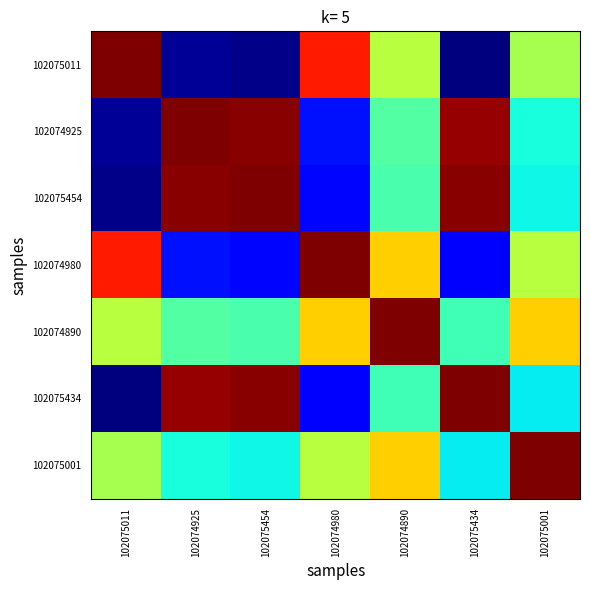

Reading left to right, what are all the values shown in this chart?

102075011: 102075011=8065	102074925=176	102075454=83	102074980=7095	102074890=4606	102075434=0	102075001=4457
102074925: 102075011=176	102074925=8065	102075454=7972	102074980=1146	102074890=3635	102075434=7889	102075001=3066
102075454: 102075011=83	102074925=7972	102075454=8065	102074980=1053	102074890=3542	102075434=7982	102075001=2973
102074980: 102075011=7095	102074925=1146	102075454=1053	102074980=8065	102074890=5576	102075434=970	102075001=4607
102074890: 102075011=4606	102074925=3635	102075454=3542	102074980=5576	102074890=8065	102075434=3459	102075001=5562
102075434: 102075011=0	102074925=7889	102075454=7982	102074980=970	102074890=3459	102075434=8065	102075001=2890
102075001: 102075011=4457	102074925=3066	102075454=2973	102074980=4607	102074890=5562	102075434=2890	102075001=8065